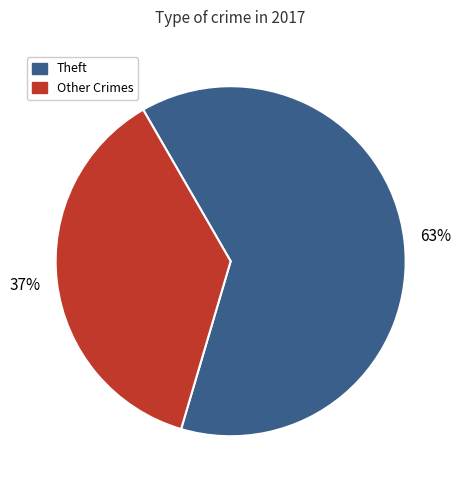

Is there a majority slice in this chart?

Yes